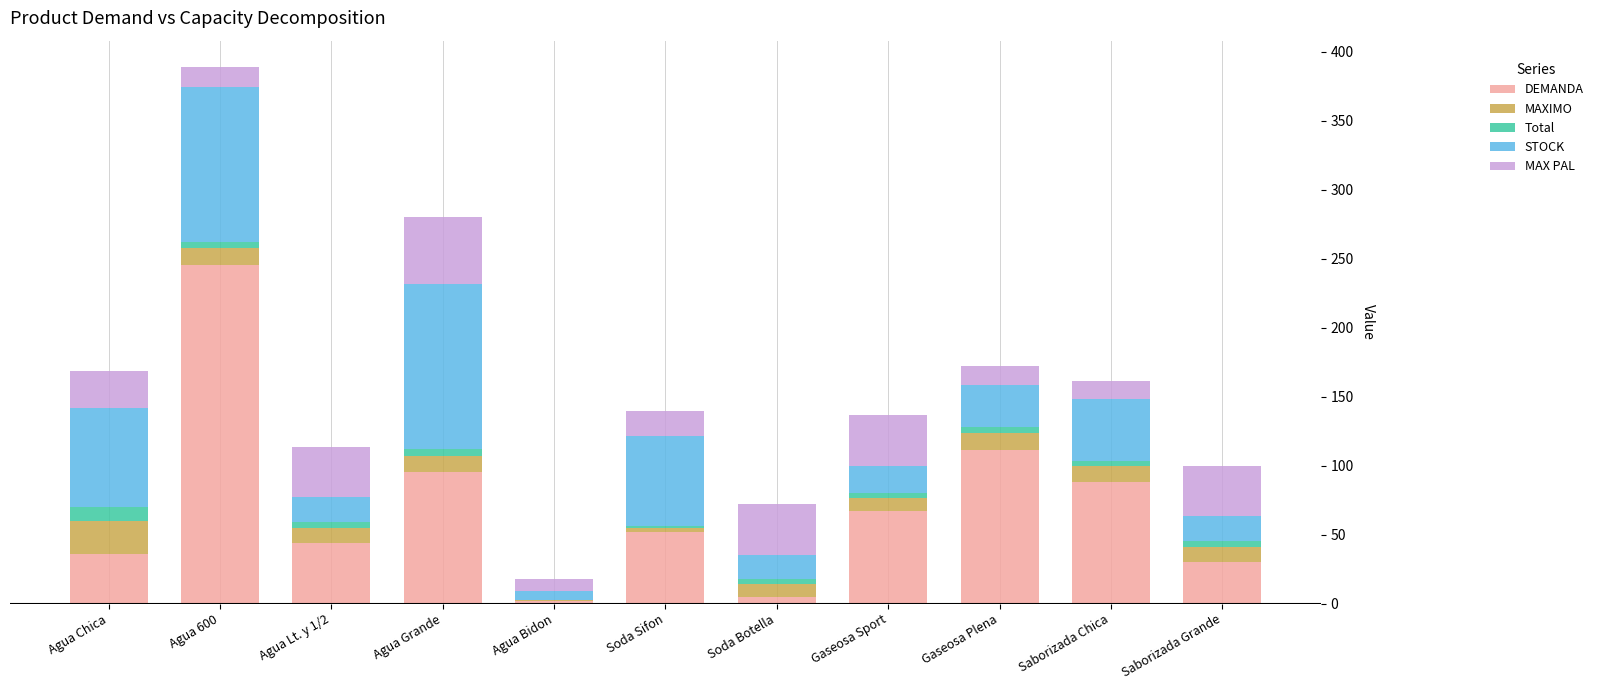

What is the highest value of the DEMANDA series?

245.4